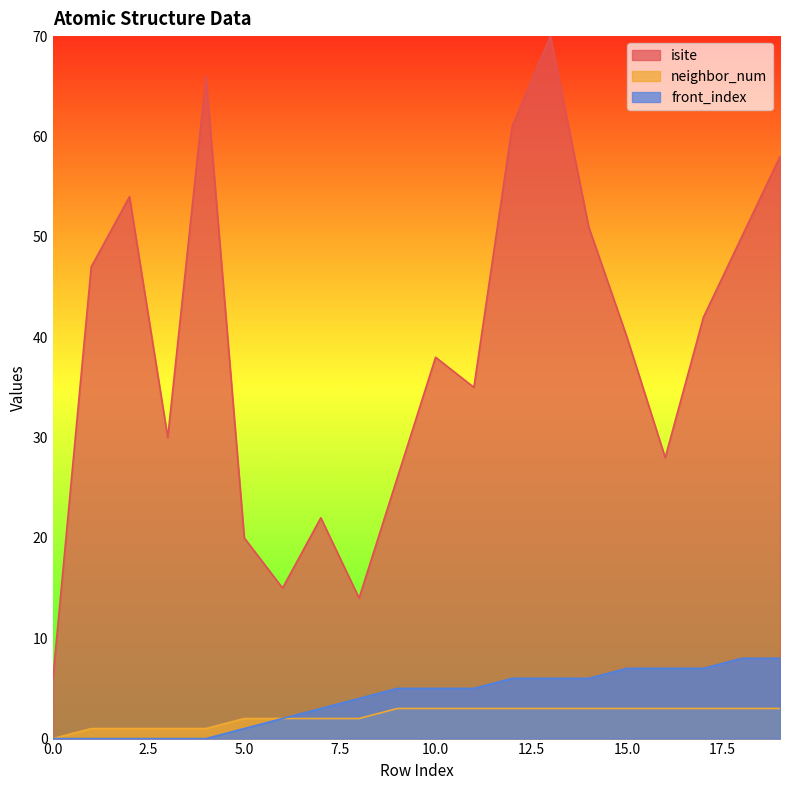

True or false: neighbor_num and front_index cross at least once.

False